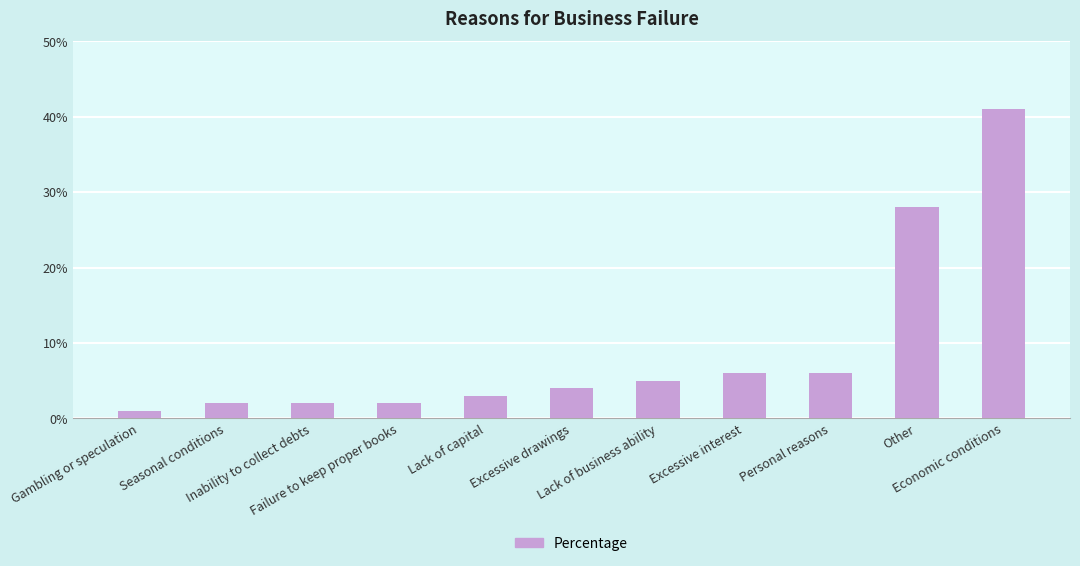

What is the difference between the maximum and minimum values?

40